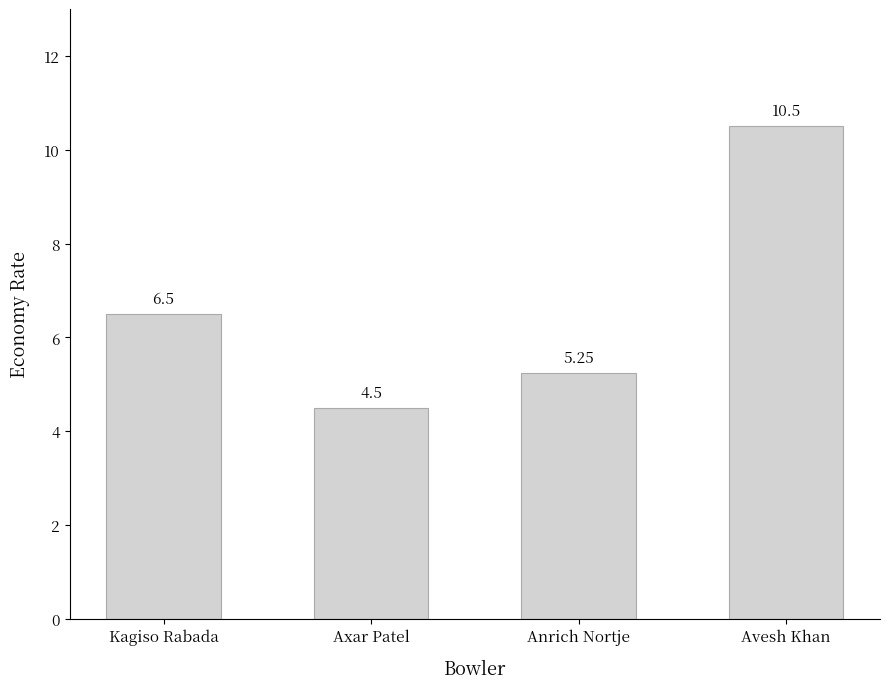

How many data points are less than 6?

2